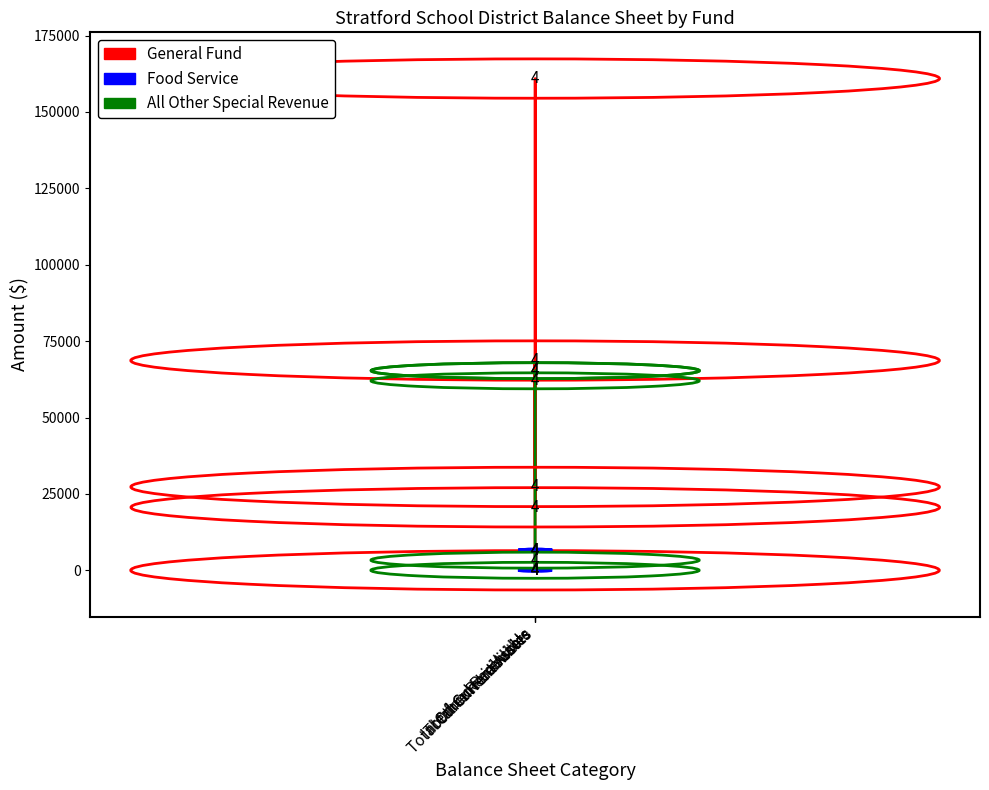

What is the difference between the highest and lowest values at Total Current Assets?

154293.7